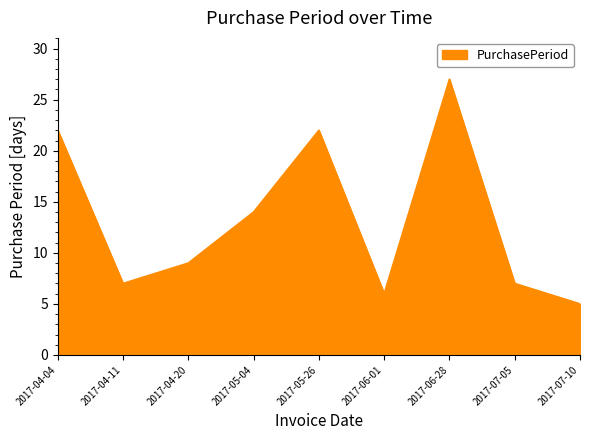

Which category has the highest value across all series?

2017-06-28